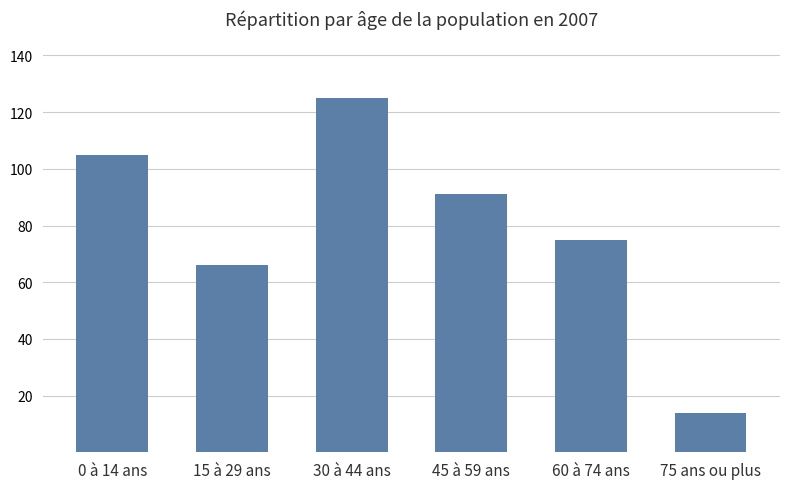

Between 30 à 44 ans and 45 à 59 ans, which is larger?

30 à 44 ans